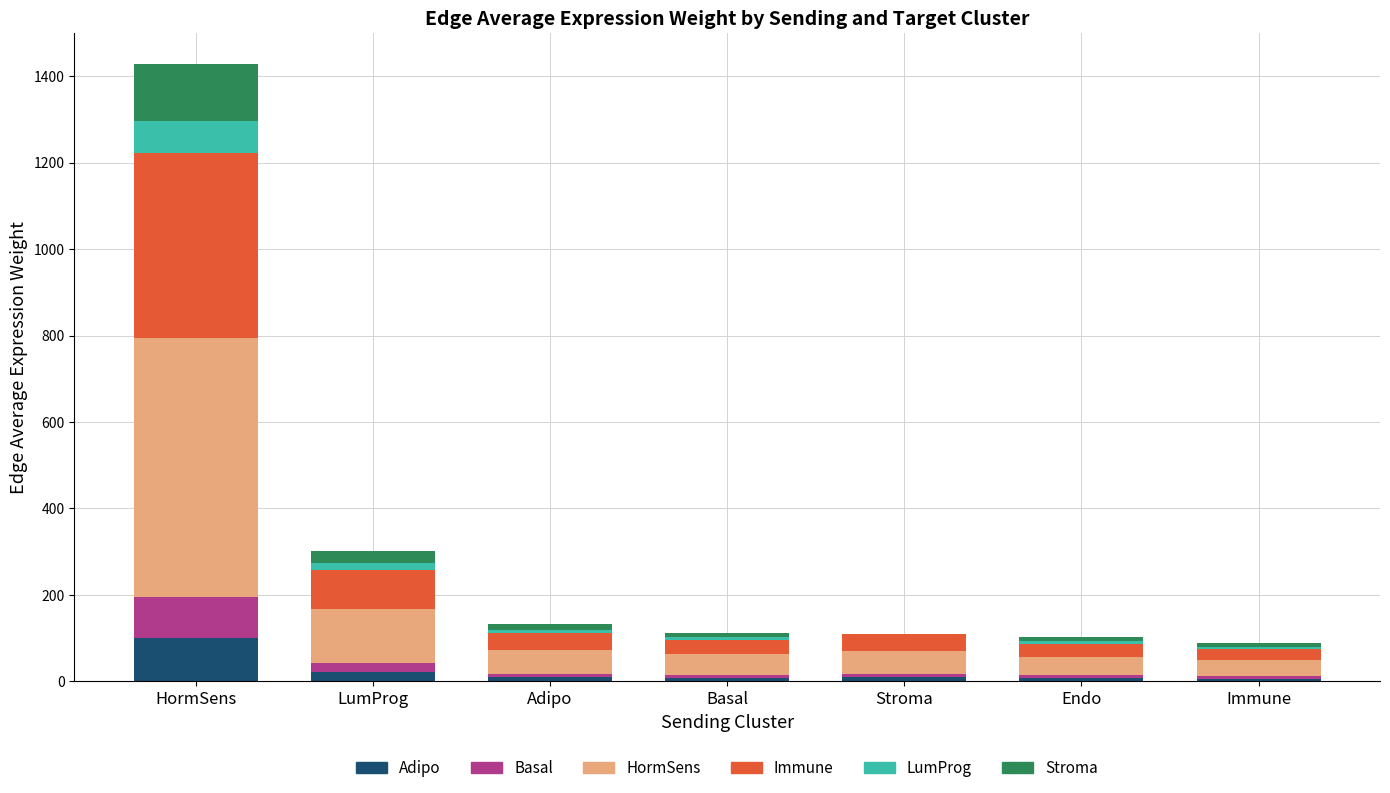

Which category has the highest value in the Adipo series?

HormSens